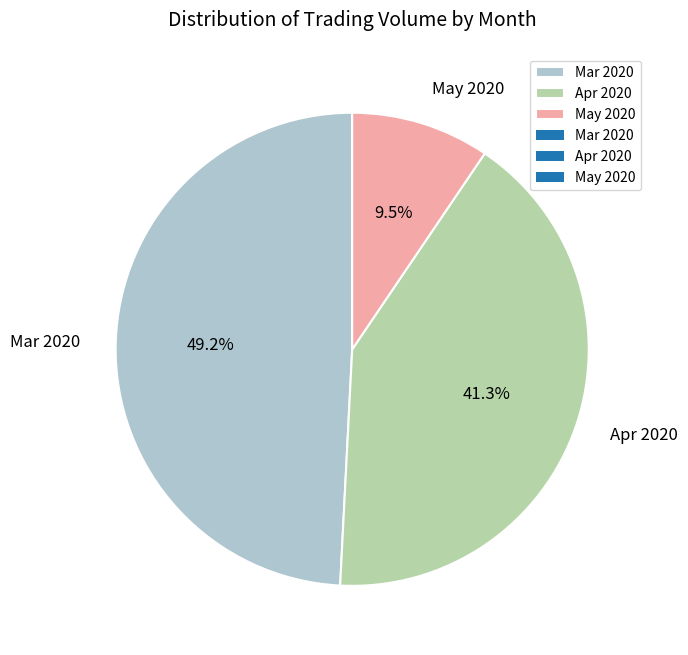

Which category has the smallest portion of the pie?

May 2020